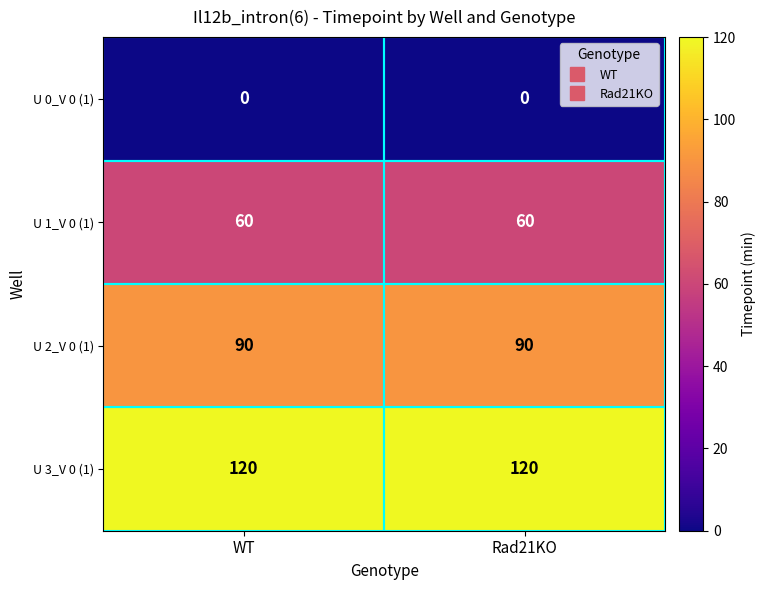

What is the spread (max minus min) of values at WT?

120